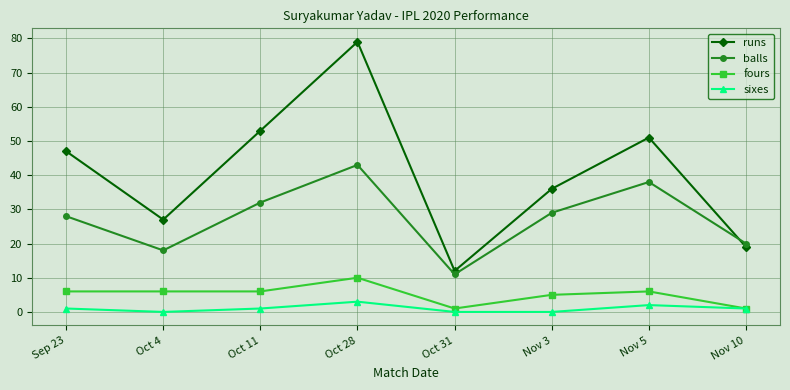

What is the label of the 2nd point from the right?

Nov 5